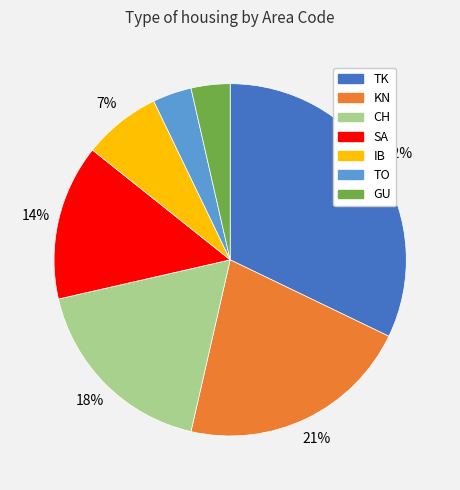

True or false: TO accounts for 4% of the total.

True